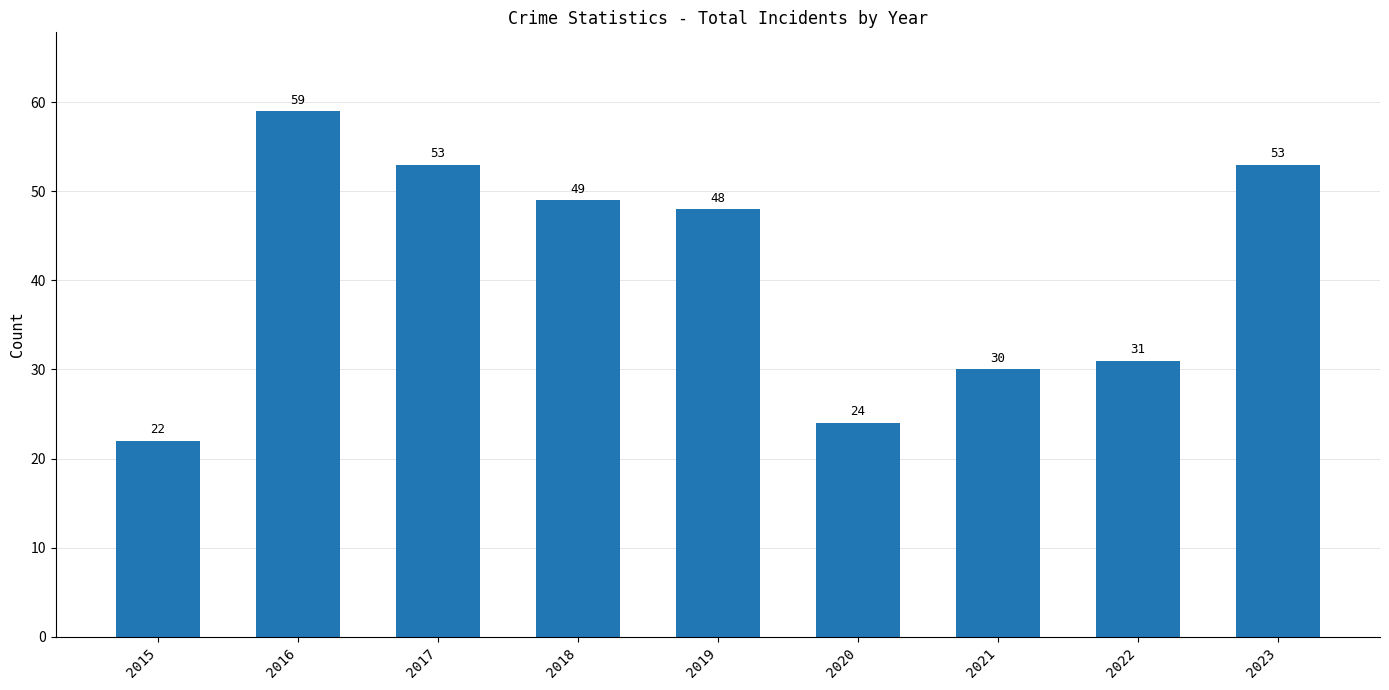

What is the average value?

41